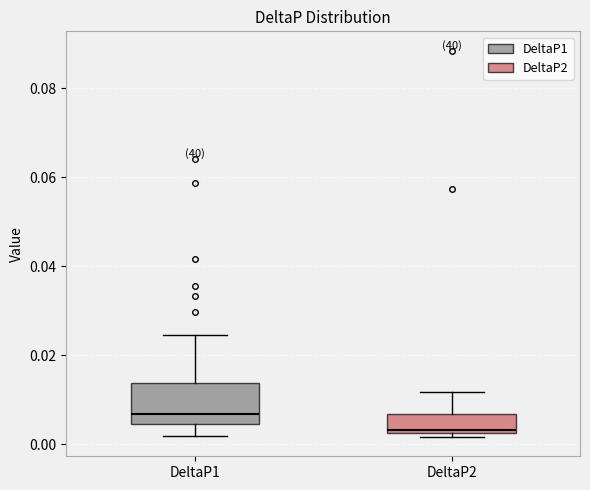

Which box is the tallest, from its lower edge to its upper edge?

DeltaP1